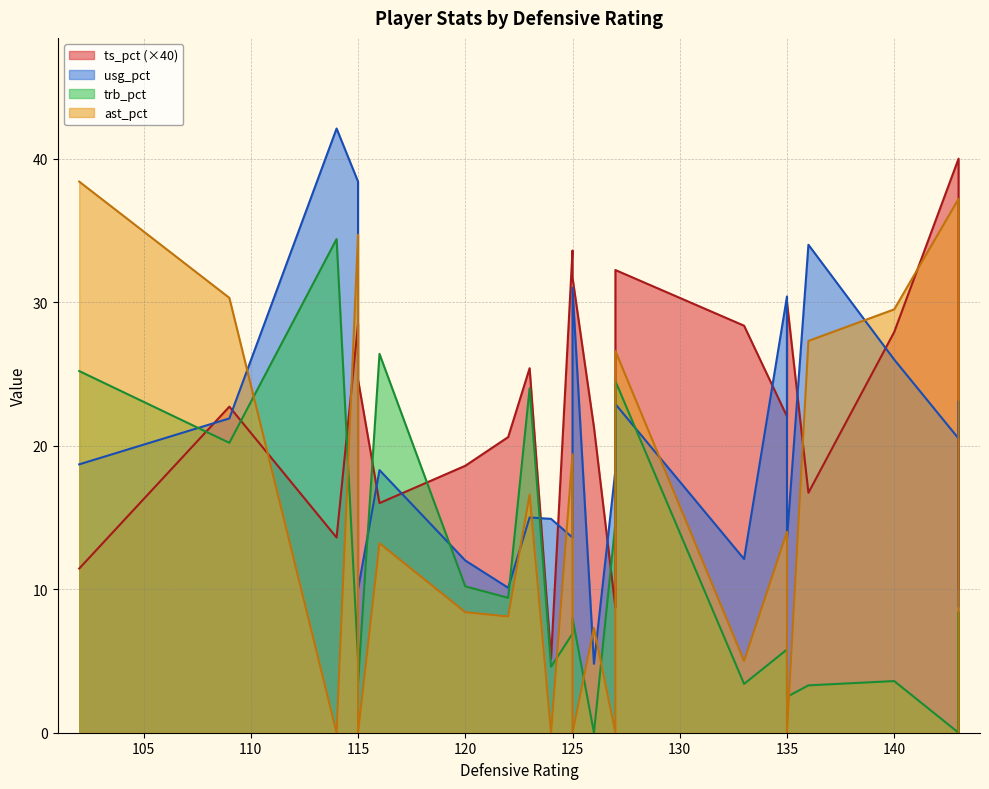

Rank the series at 140 from highest to lowest value.

ast_pct, usg_pct, trb_pct, ts_pct